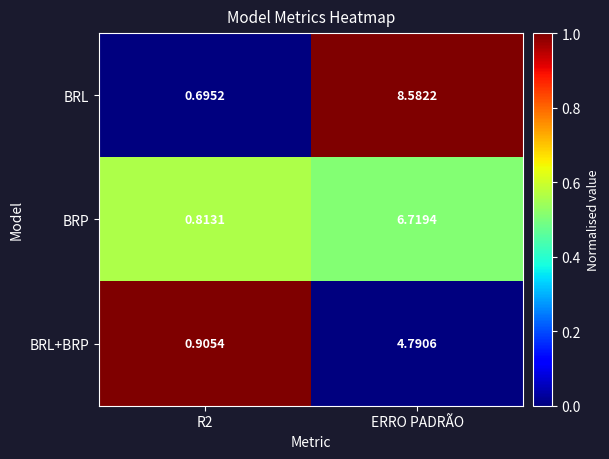

What is the difference between the highest and lowest values at ERRO PADRÃO?

3.8